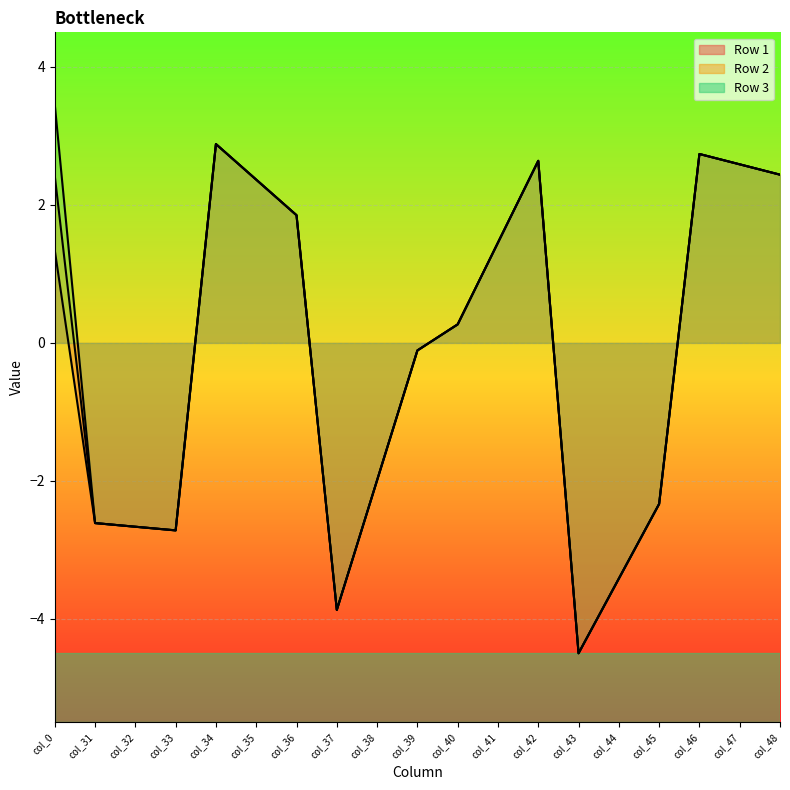

True or false: Row 3 and Row 2 cross at least once.

False